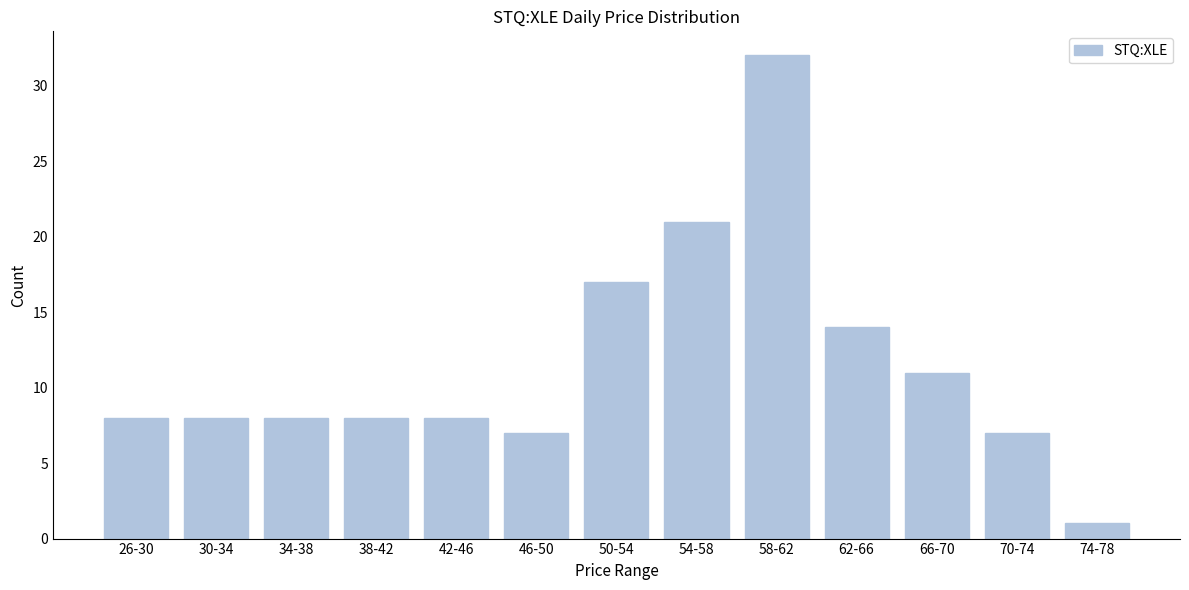

Reading left to right, what are all the values shown in this chart?

8	8	8	8	8	7	17	21	32	14	11	7	1